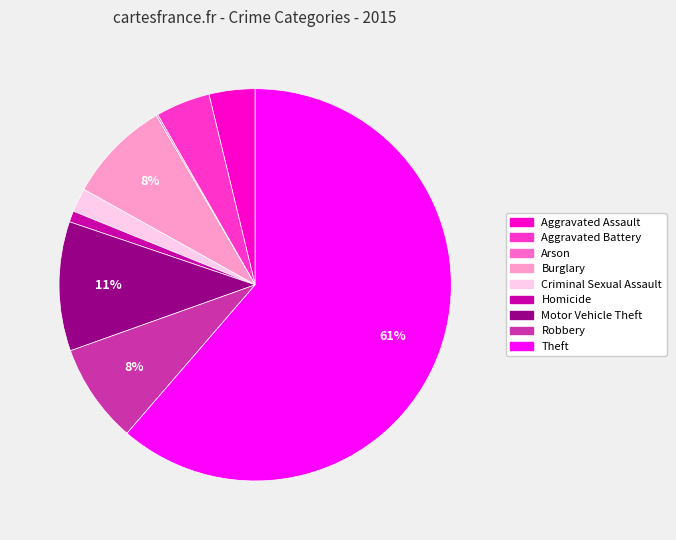

To the nearest percent, what is the average slice percentage?

11%